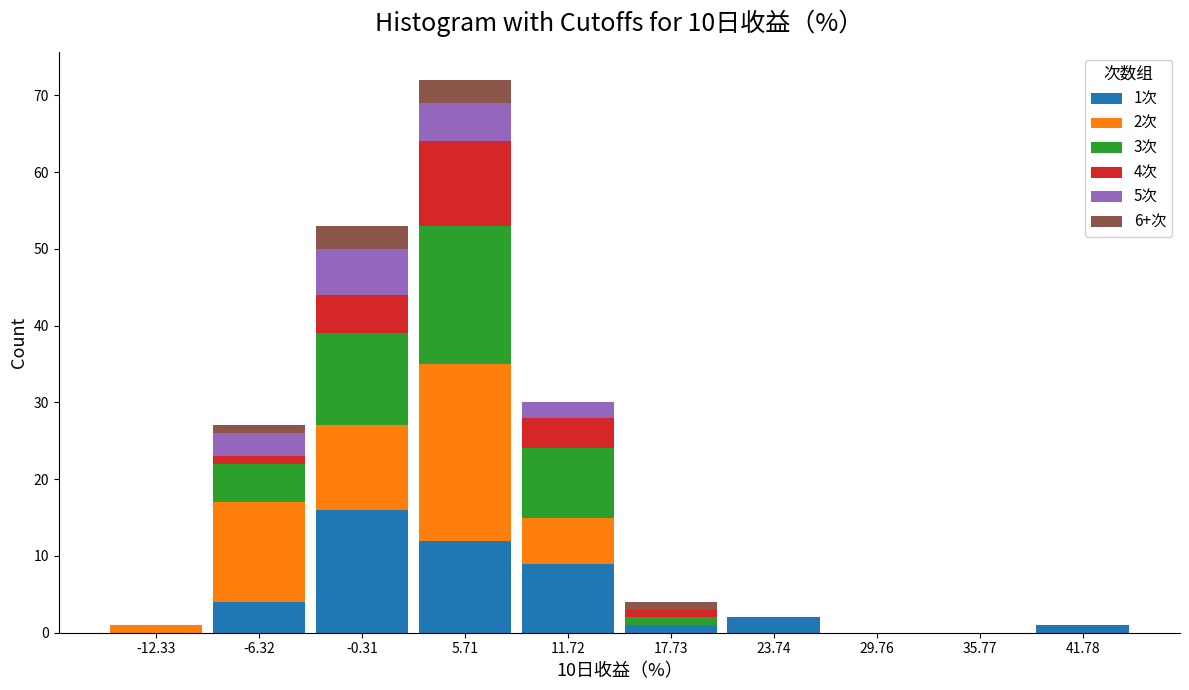

At which category is the sum across all series the highest?

5.71